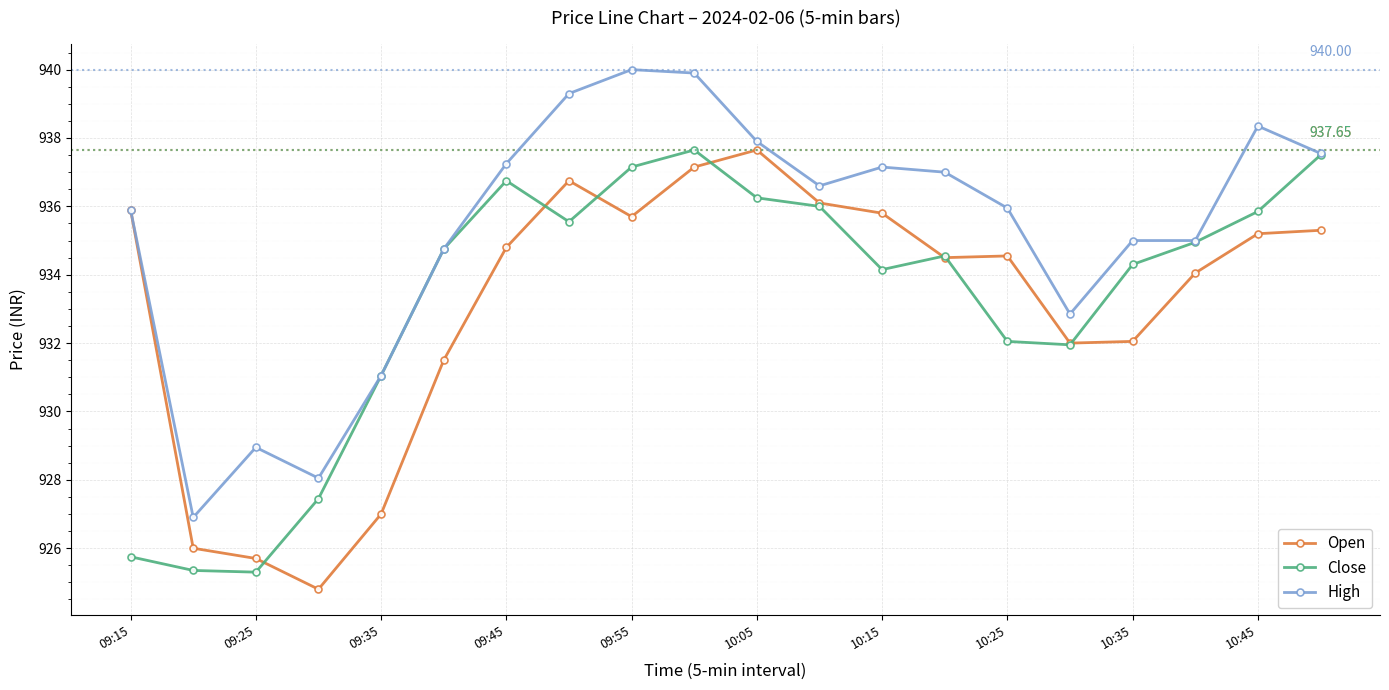

True or false: Open has more than 0 points higher than both neighbors.

True